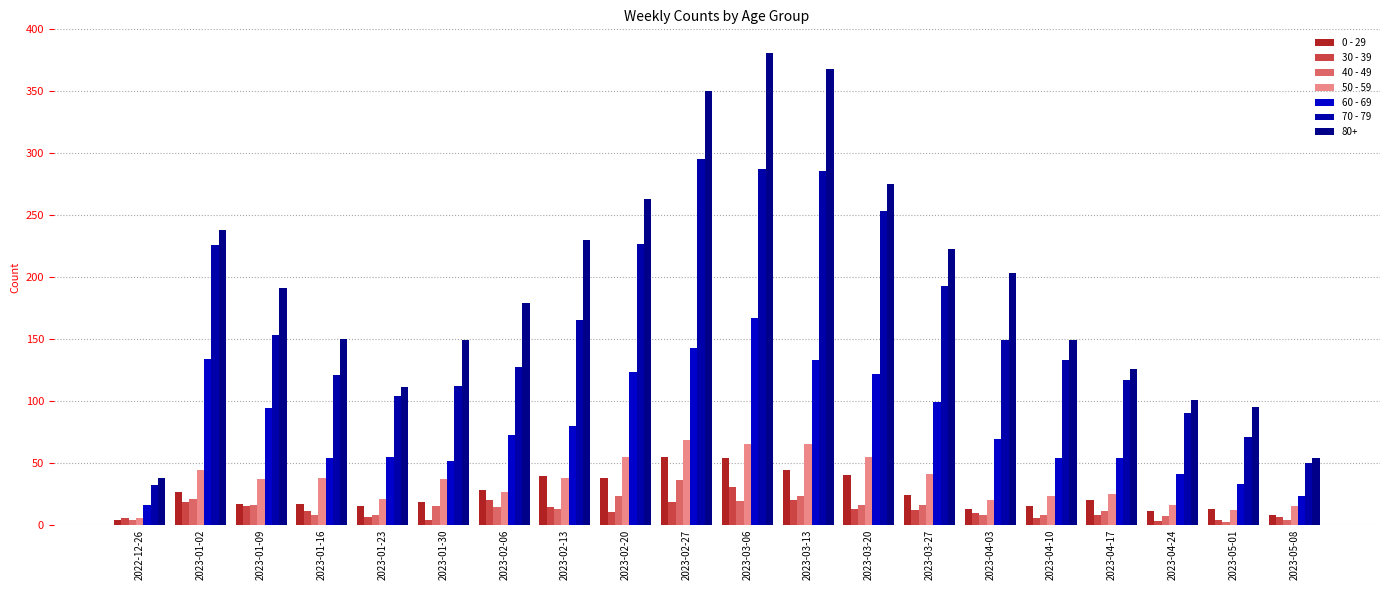

Which series has the largest total across all categories?

80+